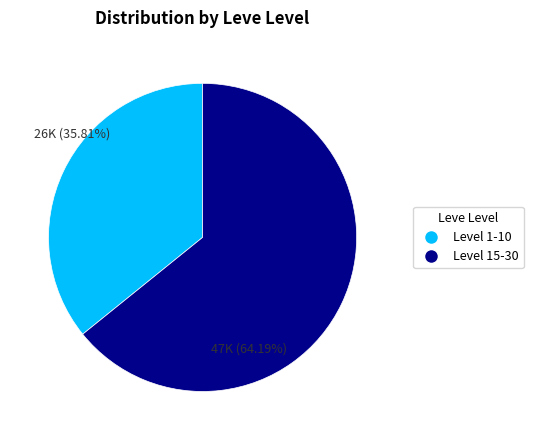

Is there any slice that represents more than half of the pie?

Yes